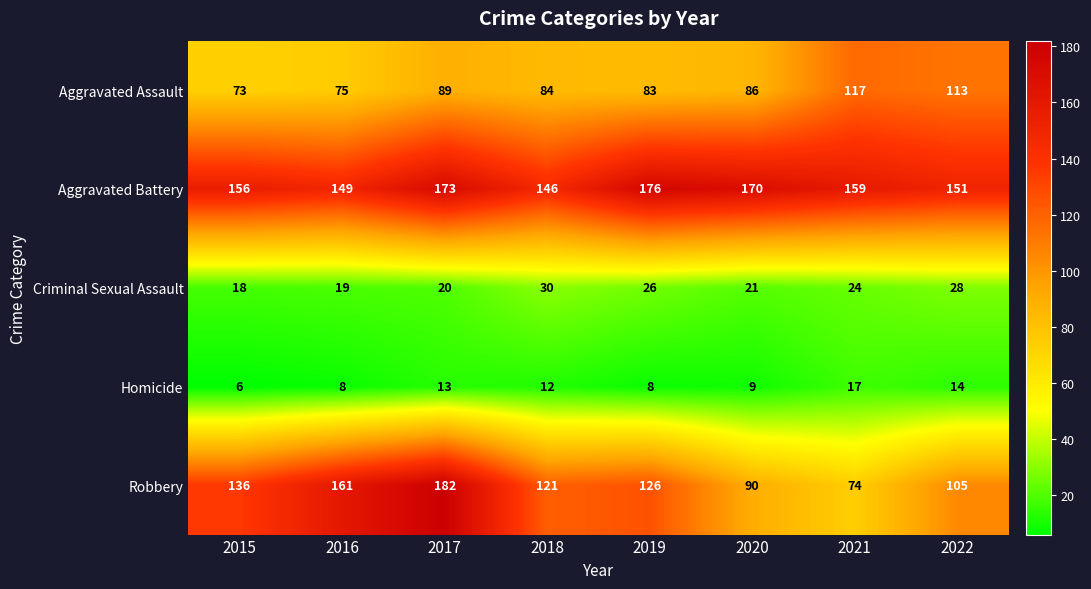

At which label does Robbery reach its peak?

2017